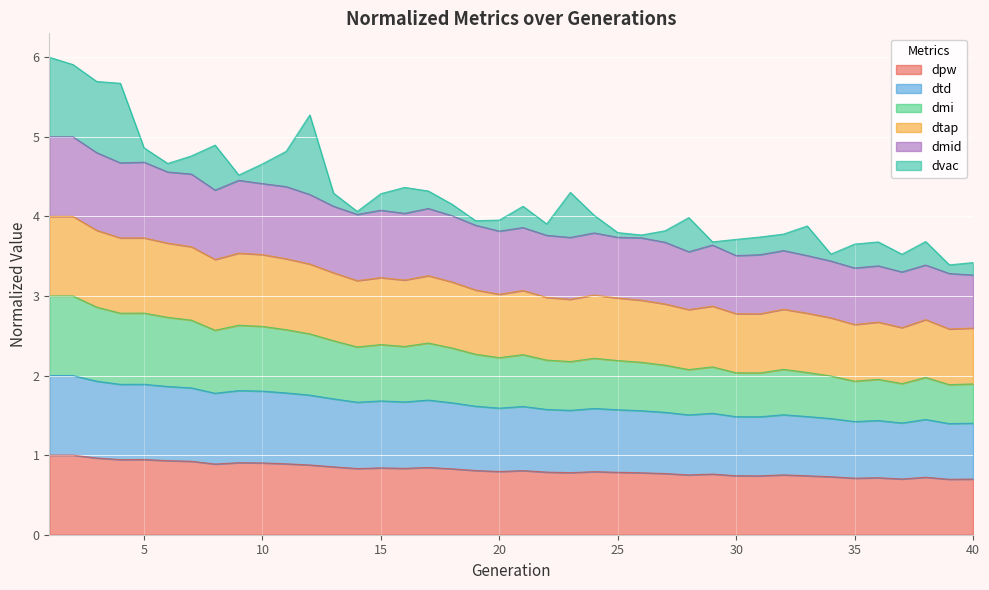

True or false: dtap and dtd cross at least once.

False